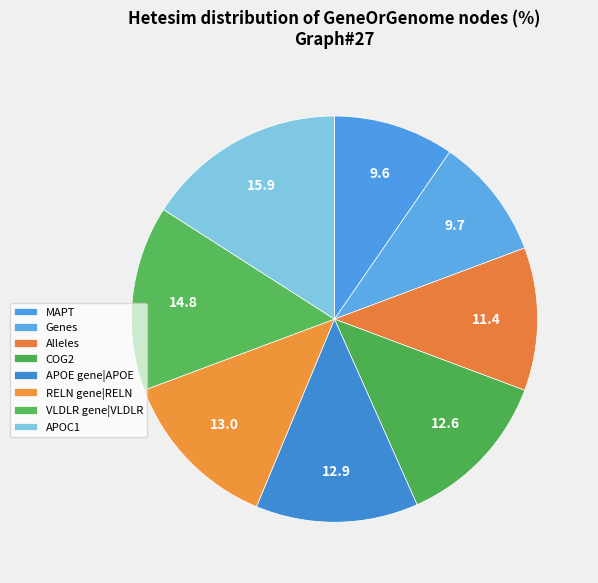

Is there any slice that represents more than half of the pie?

No